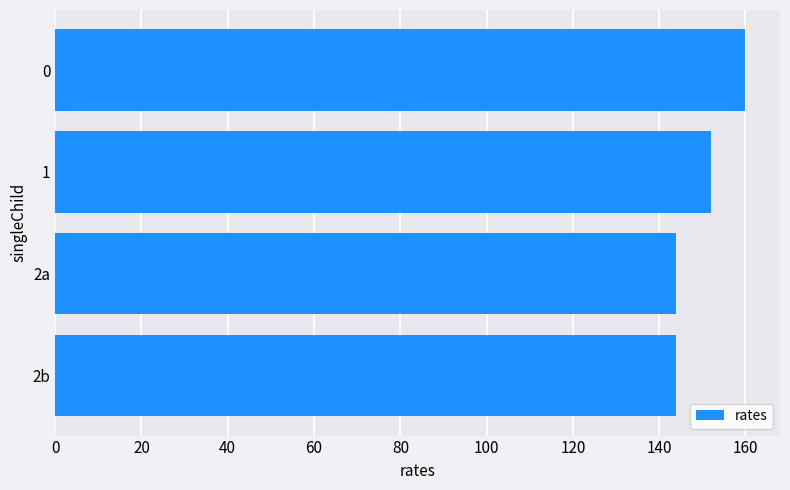

Count the number of data series in this chart.

1